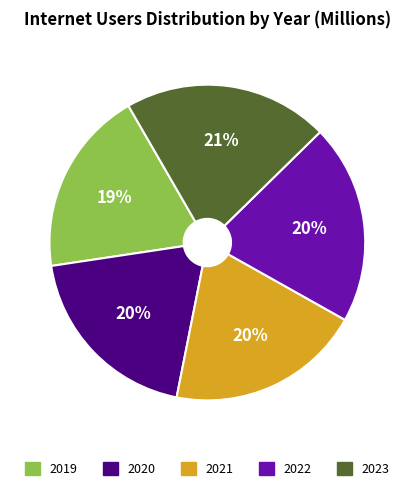

To the nearest percent, what is the difference between the largest and smallest slice percentages?

2%